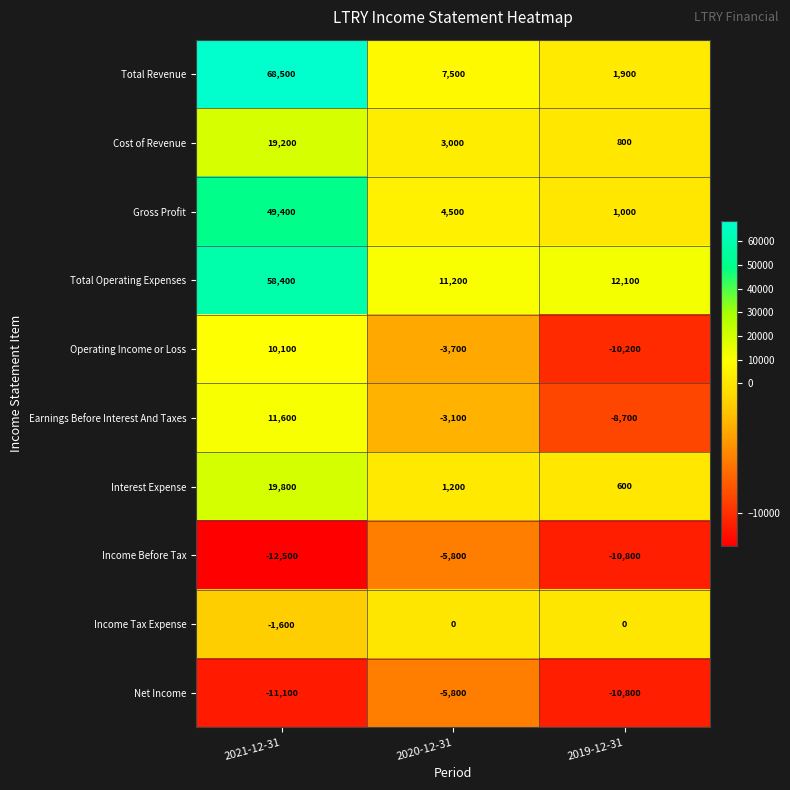

Which series changed the most between 2021-12-31 and 2019-12-31?

Total Revenue